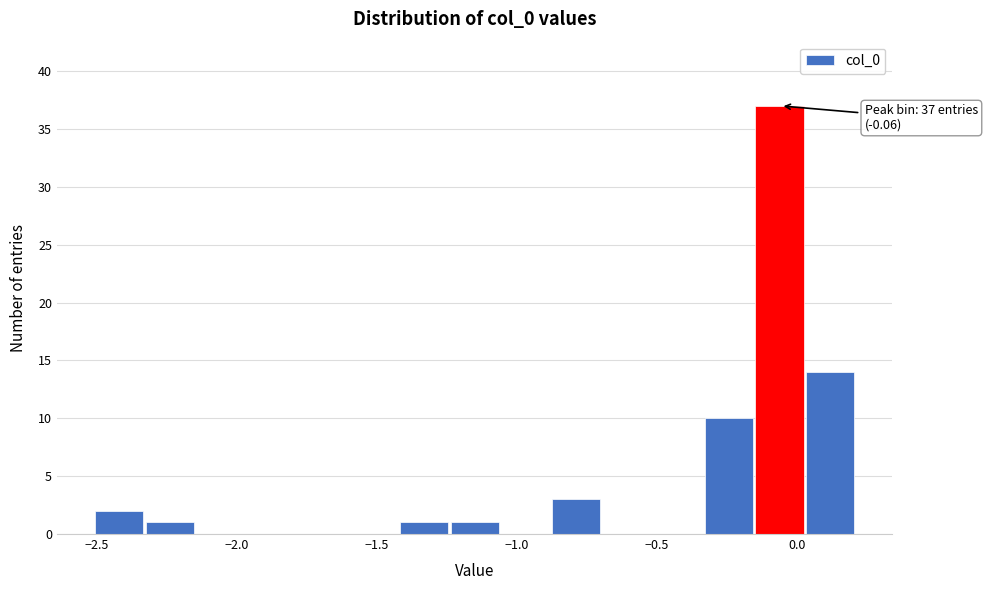

Read against the x-axis, roughly where is the centre of the tallest bar?

-0.05